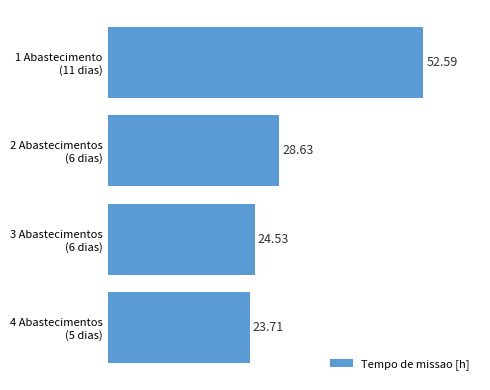

How many data points does each series have?

4